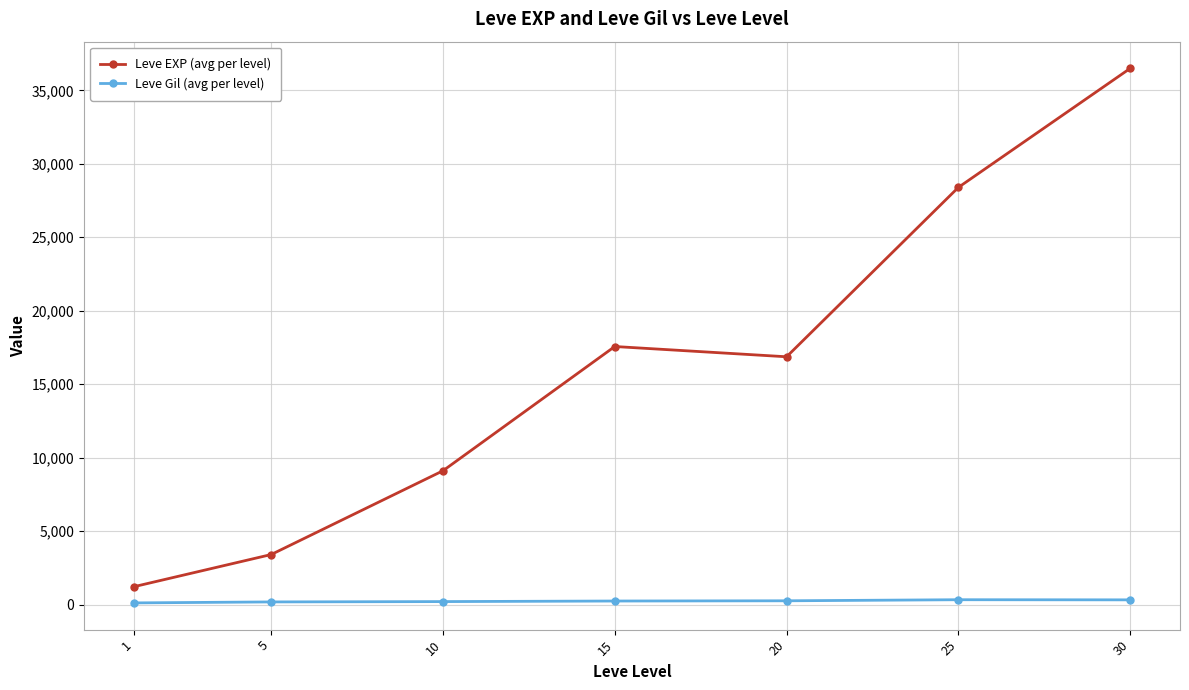

Which series has the widest spread of values?

Leve EXP (avg per level)